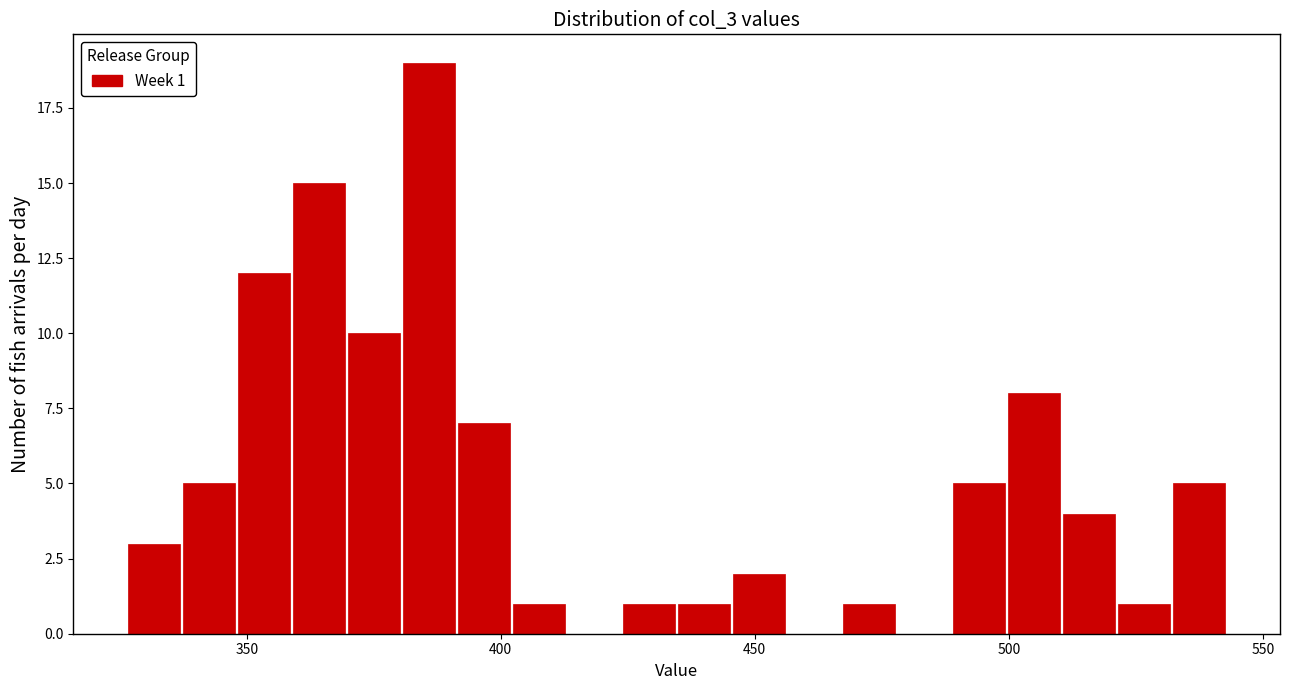

Around what value on the x-axis is the tallest bar? Give the approximate position of its centre, as read against the axis.

385